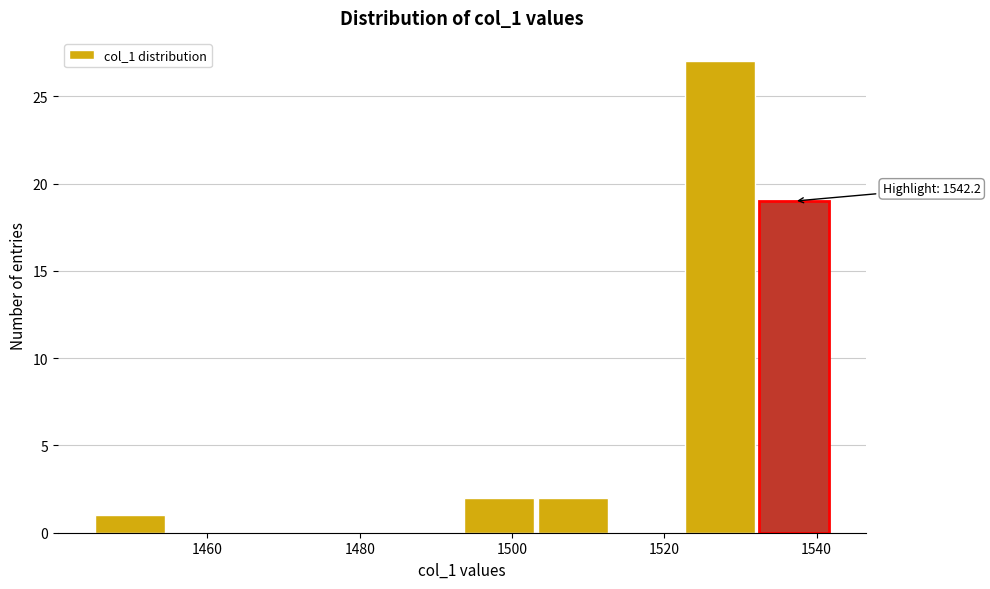

Which range on the x-axis has the tallest bar?

1522 to 1532